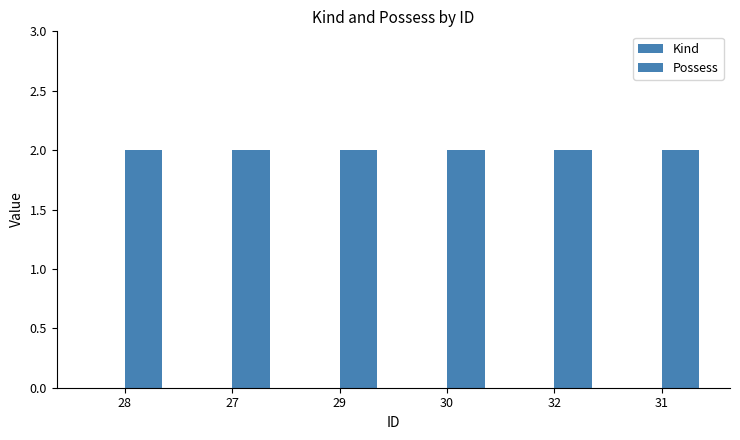

At which category is the sum across all series the highest?

28